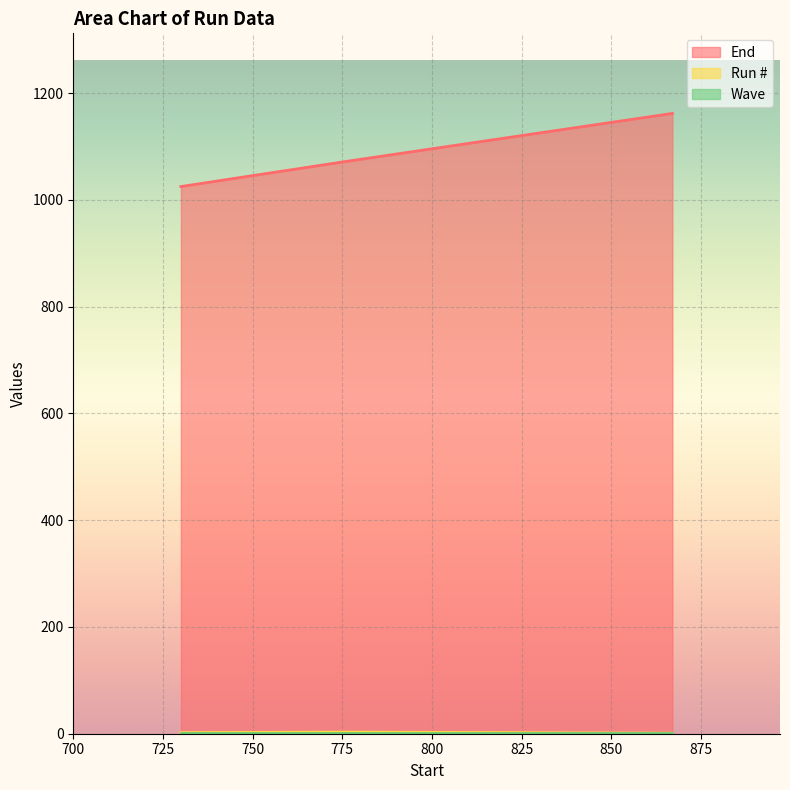

At which category is the sum across all series the highest?

867